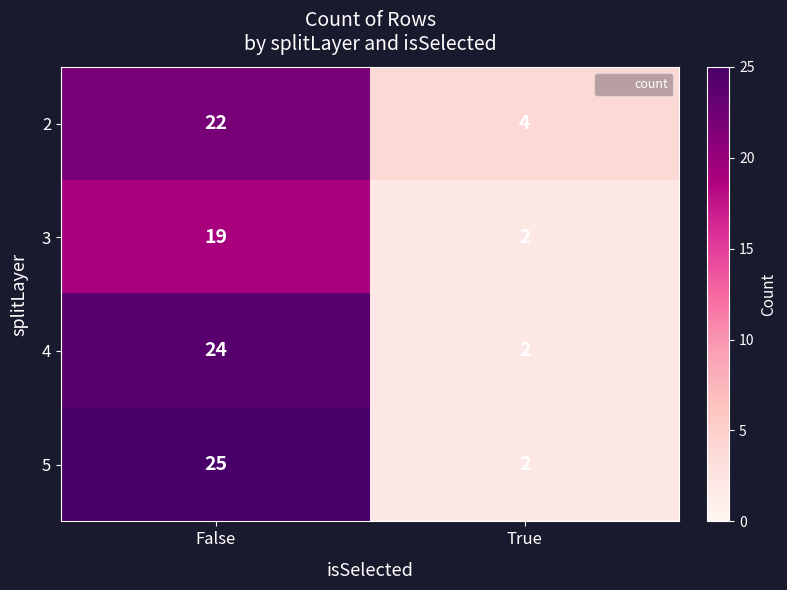

At which label is 5 closest to 13?

True